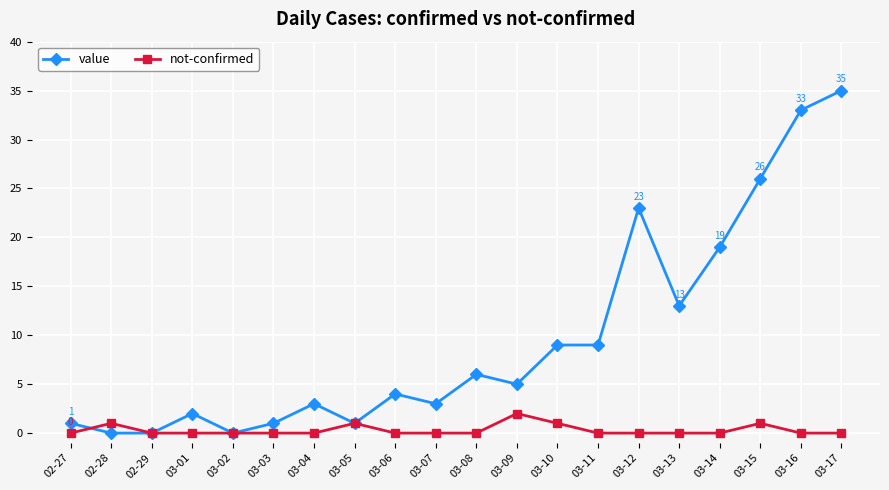

What is the total value across all series at 03-05?

2